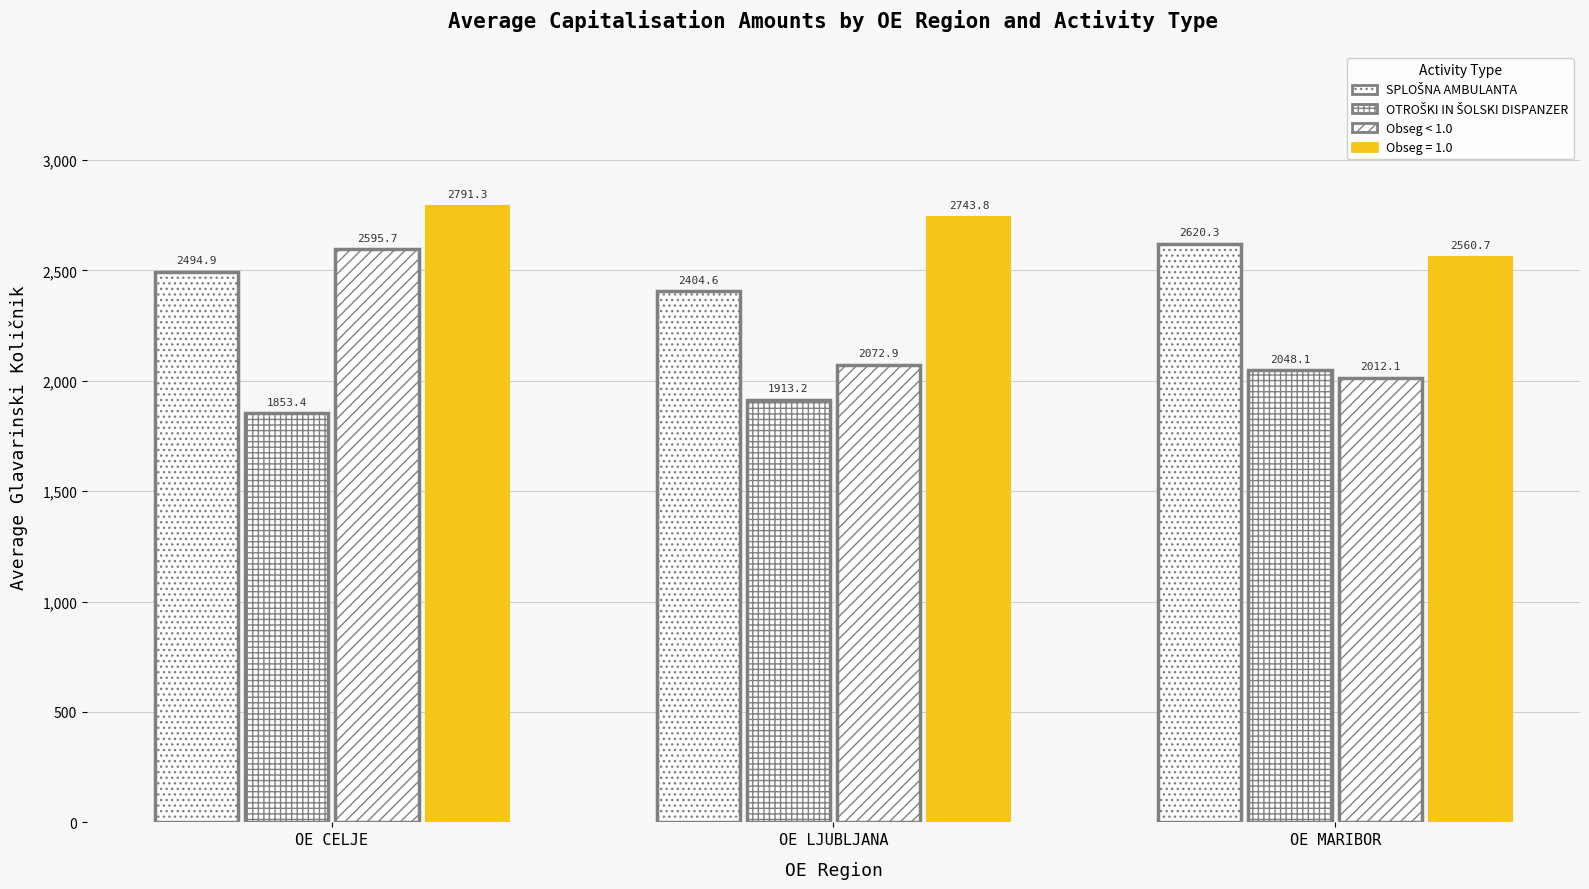

Does the chart contain stacked bars?

No